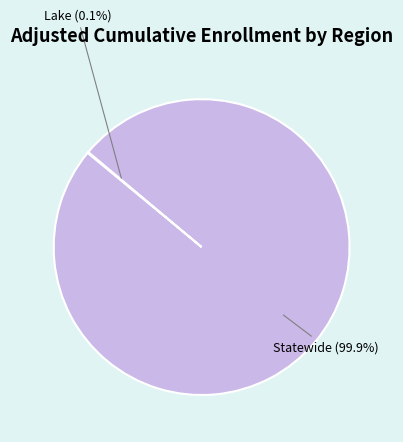

How many slices are in this pie chart?

2